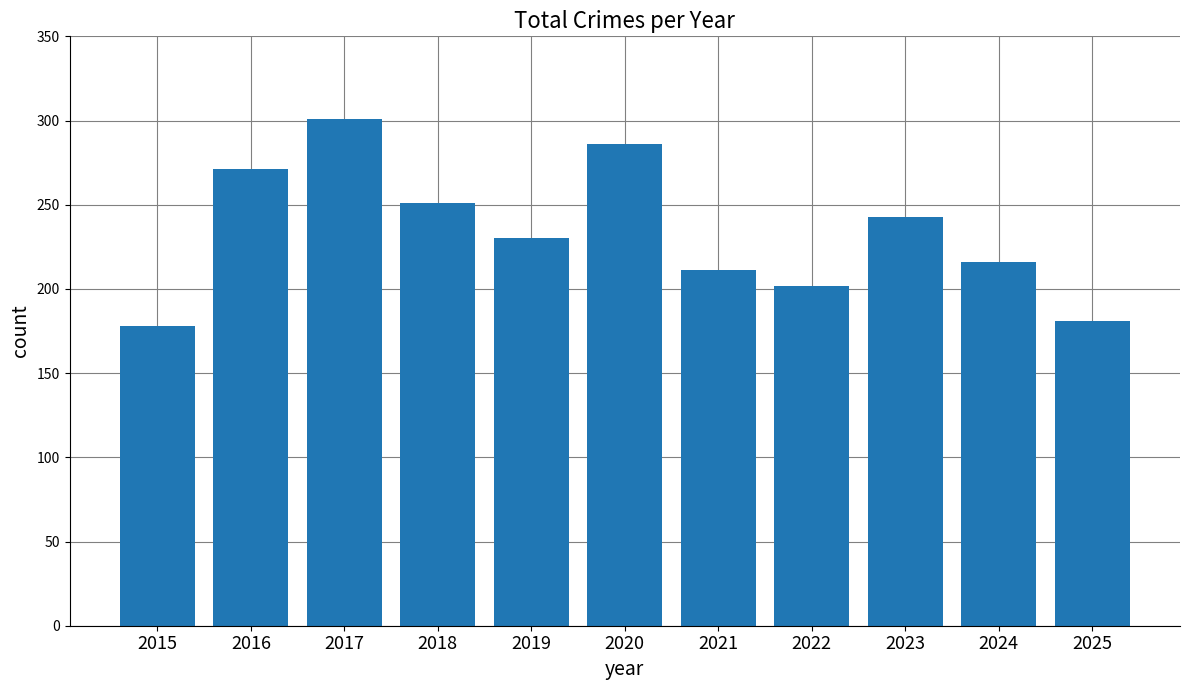

Reading right to left, transcribe all the data shown in this chart.

2025=181	2024=216	2023=243	2022=202	2021=211	2020=286	2019=230	2018=251	2017=301	2016=271	2015=178